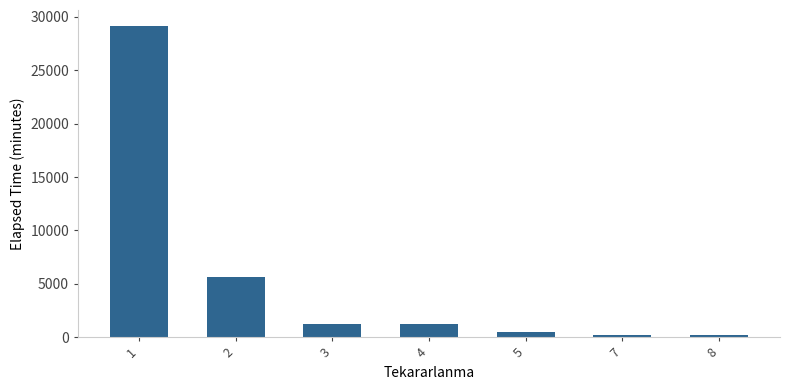

Approximately how many times larger is the value at 1 compared to 3?

24.3